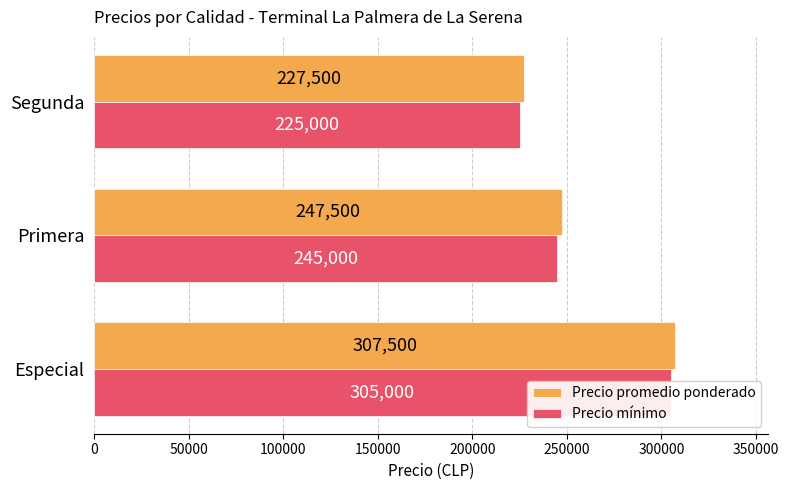

Which series has the largest range (max minus min)?

Precio promedio ponderado